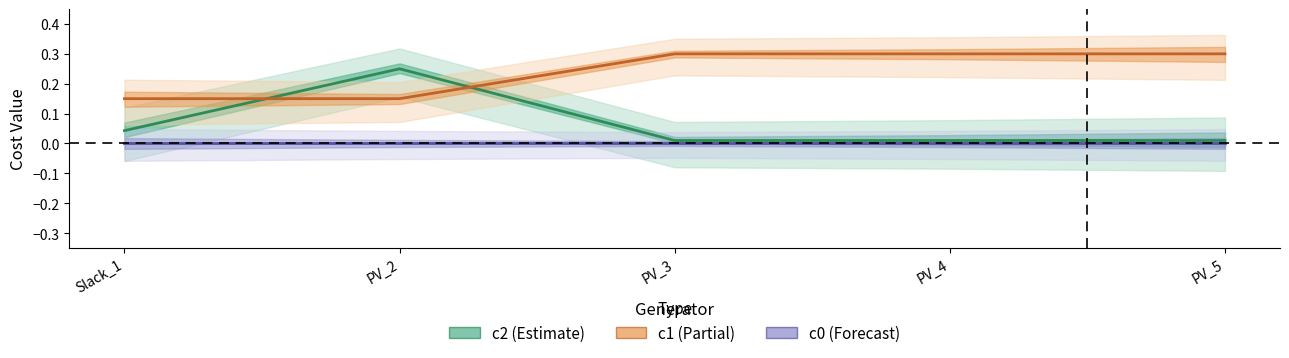

Which series has the largest total across all categories?

c1 (Partial)